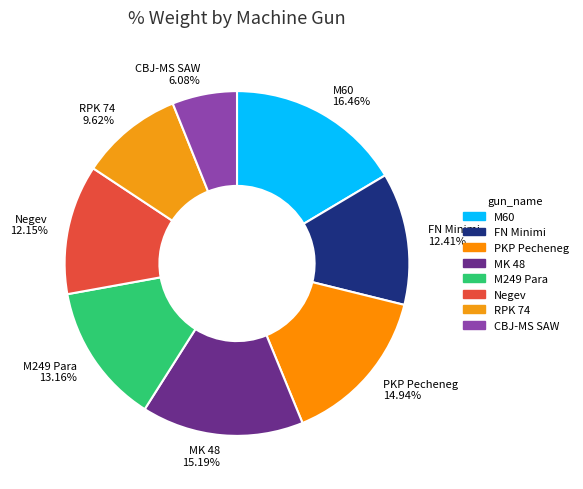

Count the number of slices in the pie.

8